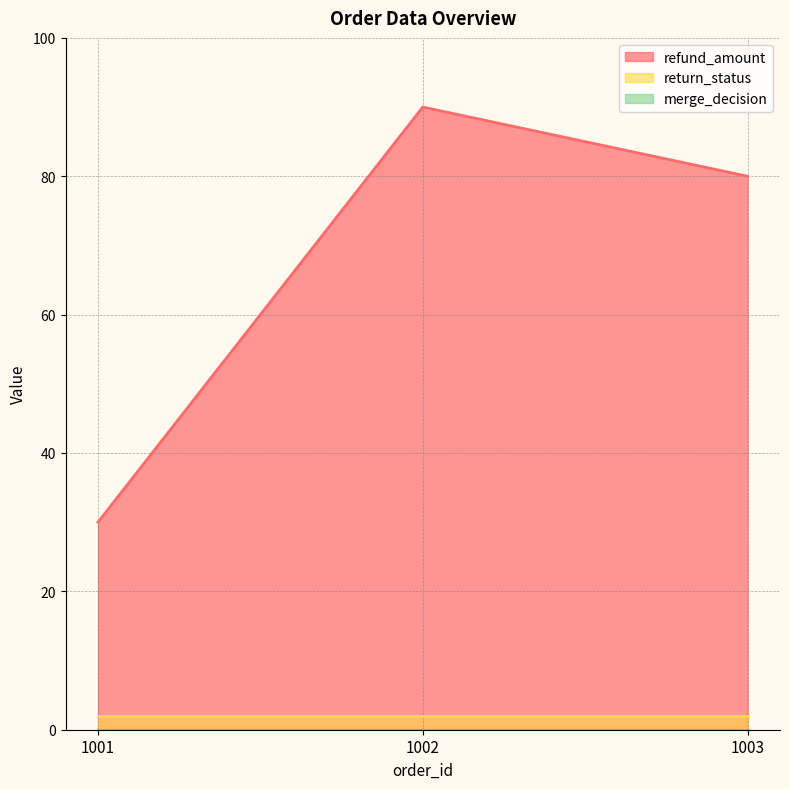

At which category does the chart reach its minimum across all series?

1001